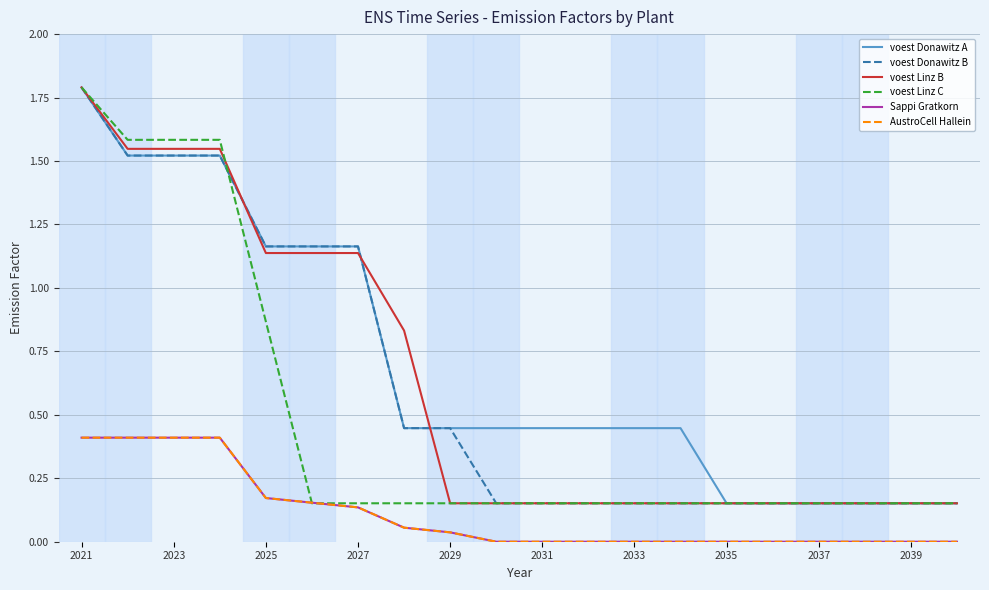

What is the sum of all voest Donawitz A values?

13.9